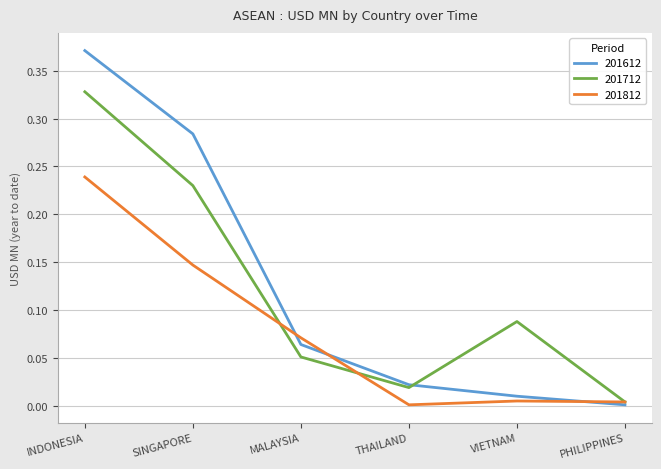

Which series has the widest spread of values?

201612